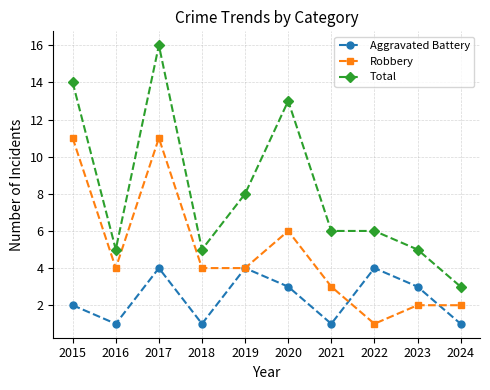

Which category has the highest value across all series?

2017